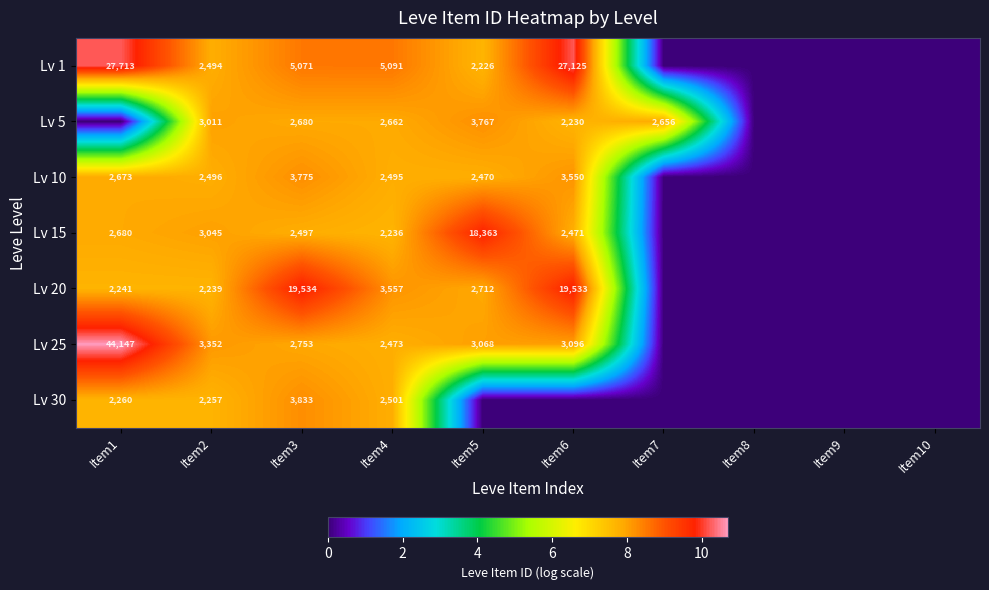

The value of Lv 20 at Item6 is 34379. True or false?

False